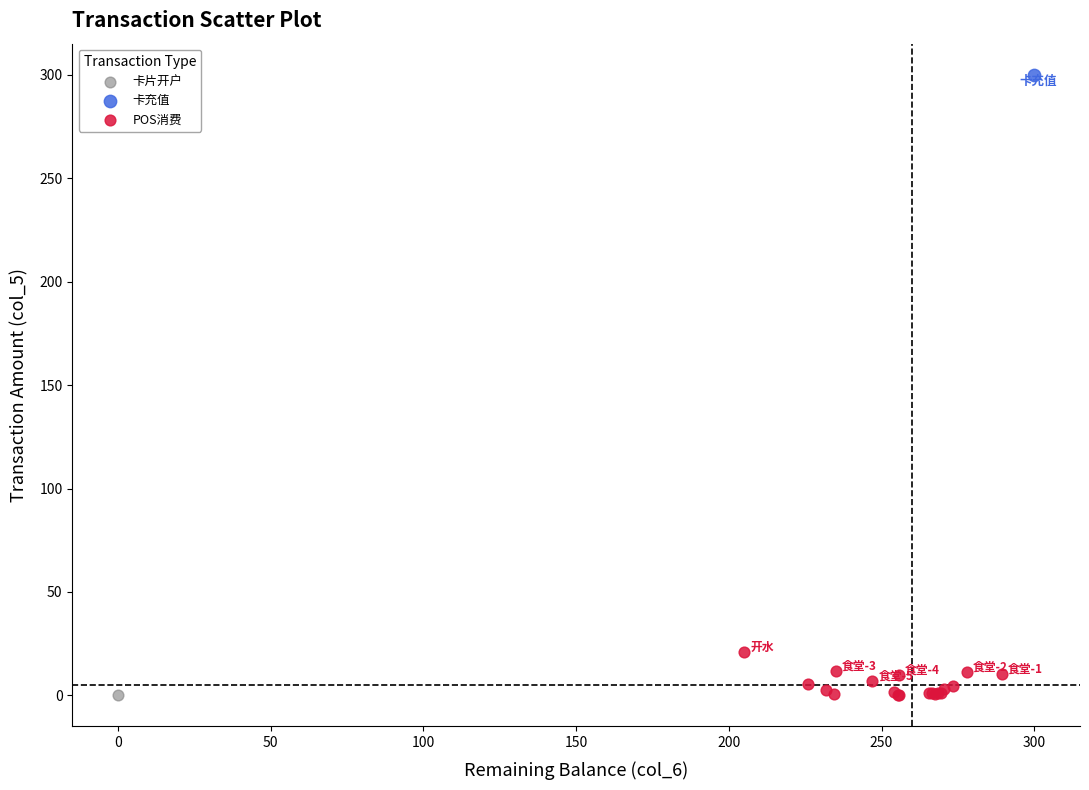

What are all the series names shown in the legend?

卡片开户, 卡充值, POS消费